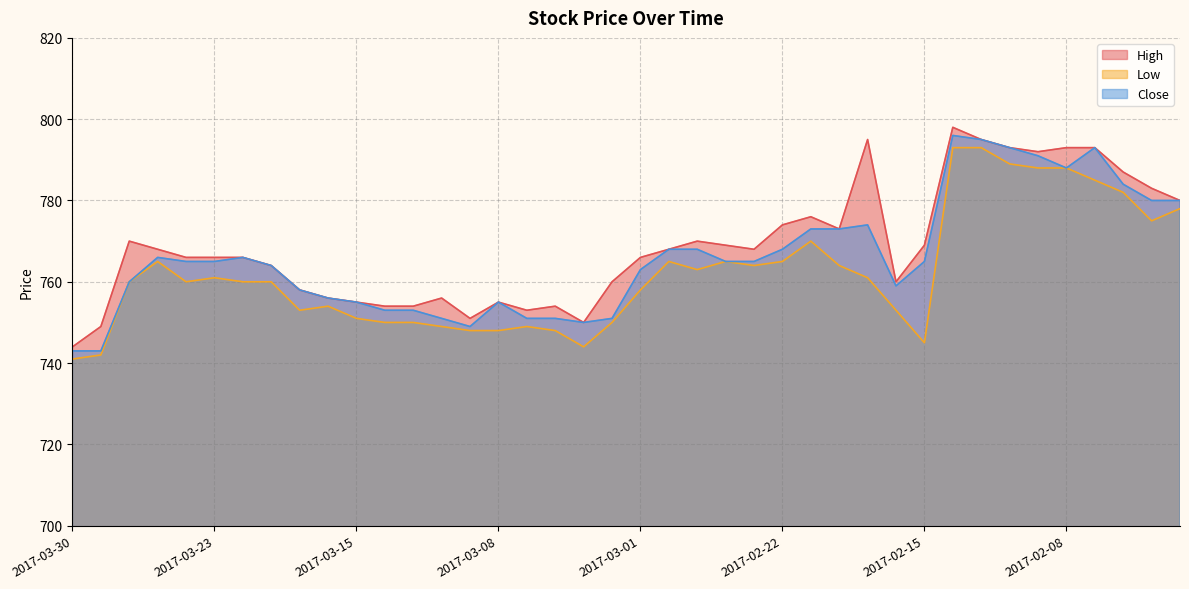

Rank the series at 2017-02-03 from highest to lowest value.

High, Close, Low